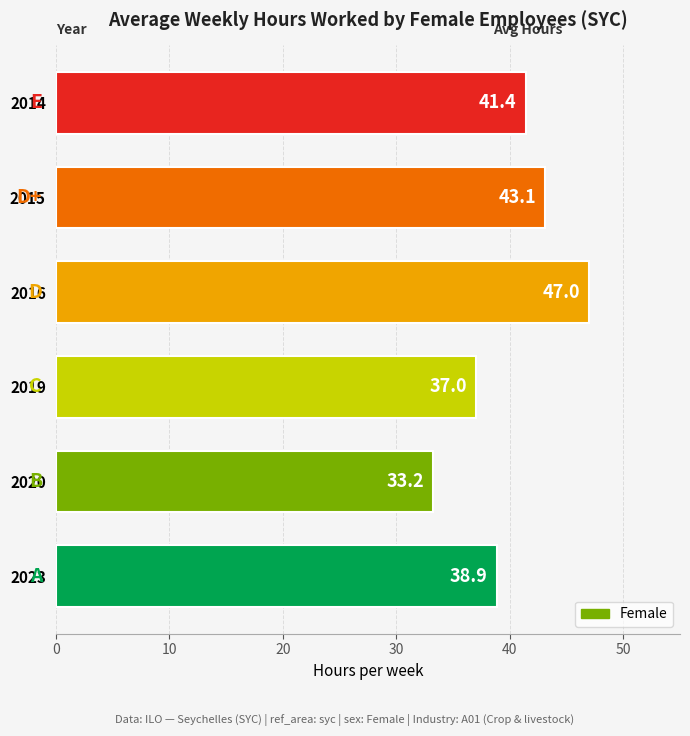

Reading top to bottom, extract all data points from this chart.

41.4	43.1	47.0	37.0	33.2	38.9